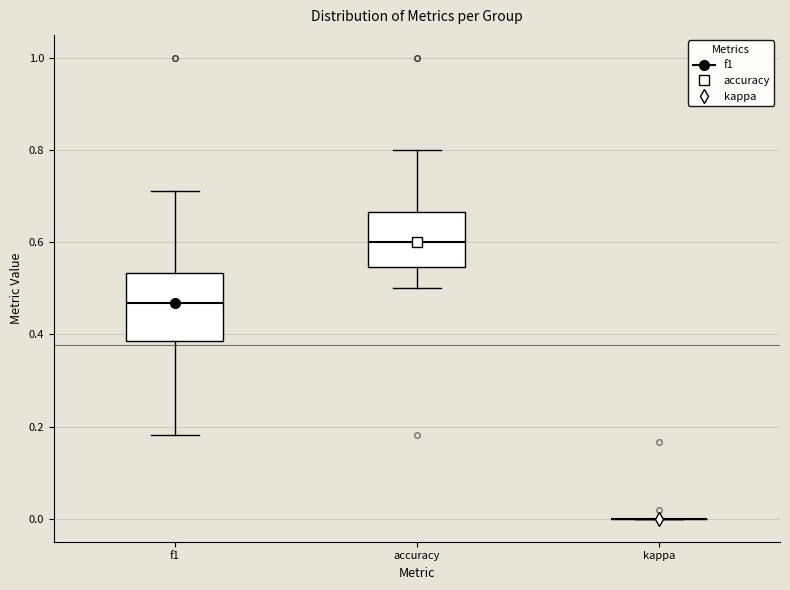

Where does the median line of the box for f1 sit on the y-axis? The values are not printed on the chart, so give them approximately, as read against the axis.

0.46